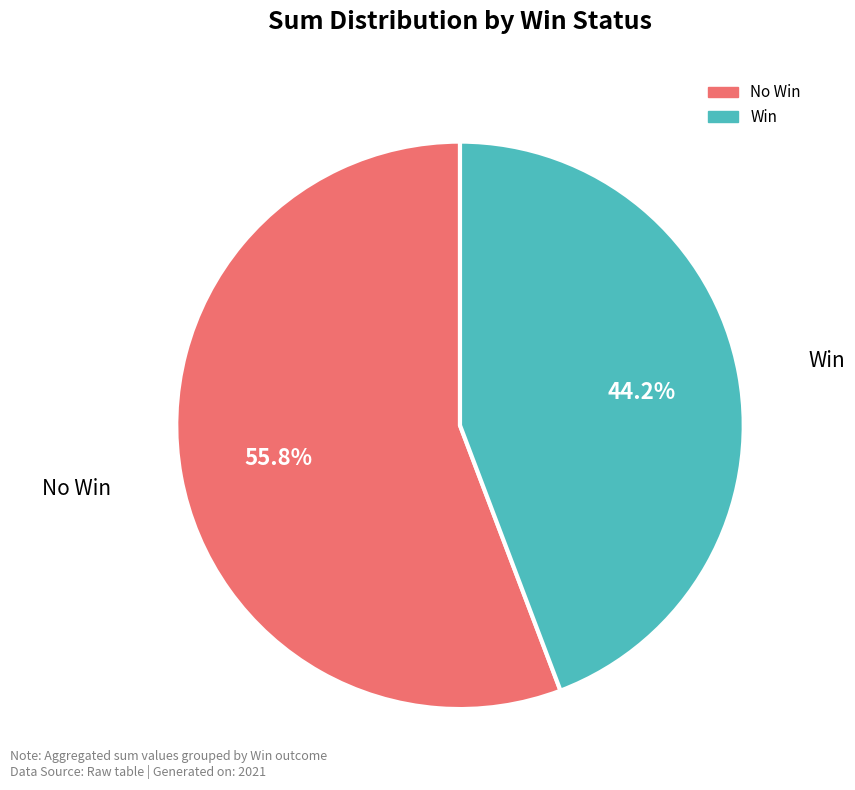

How many segments does this pie chart have?

2